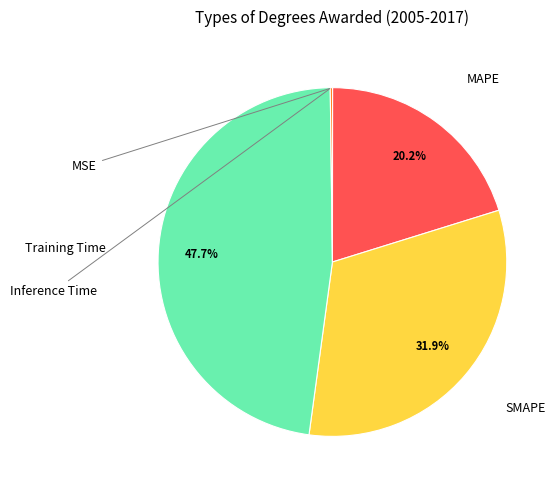

Does any single category account for the majority?

No